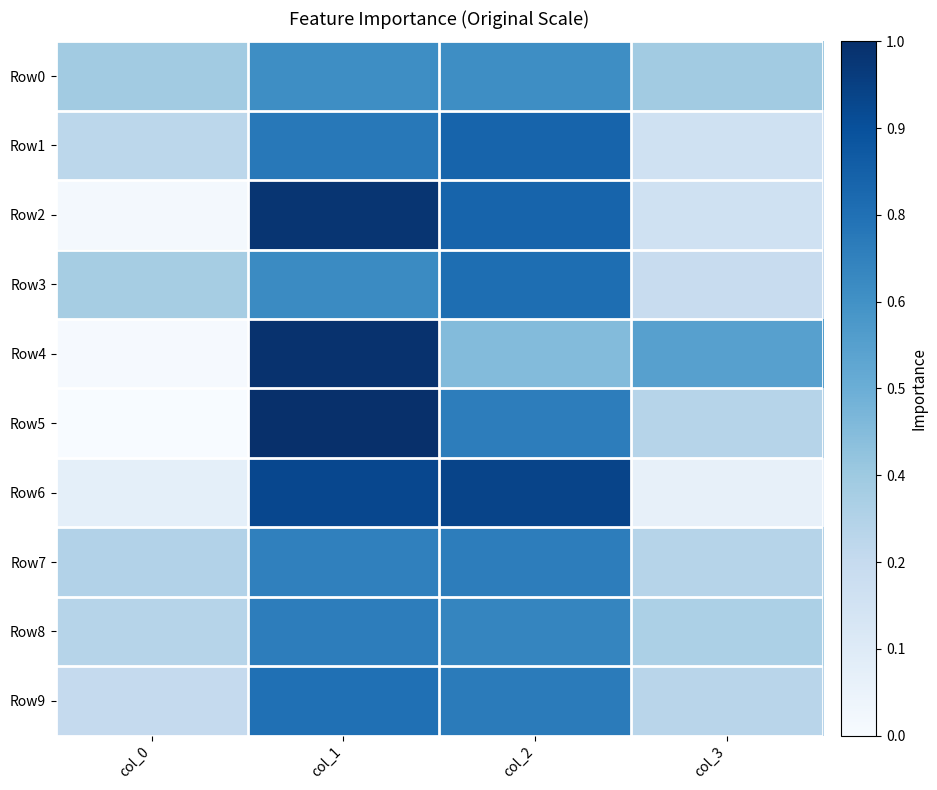

Reading left to right, list all the values displayed in this chart.

Row0: col_0=36	col_1=64	col_2=64	col_3=36
Row1: col_0=28	col_1=72	col_2=80	col_3=20
Row2: col_0=2	col_1=98	col_2=80	col_3=20
Row3: col_0=35	col_1=65	col_2=76	col_3=24
Row4: col_0=1	col_1=99	col_2=44	col_3=56
Row5: col_0=0	col_1=100	col_2=70	col_3=30
Row6: col_0=9	col_1=91	col_2=92	col_3=8
Row7: col_0=31	col_1=69	col_2=70	col_3=30
Row8: col_0=30	col_1=70	col_2=67	col_3=33
Row9: col_0=25	col_1=75	col_2=71	col_3=29